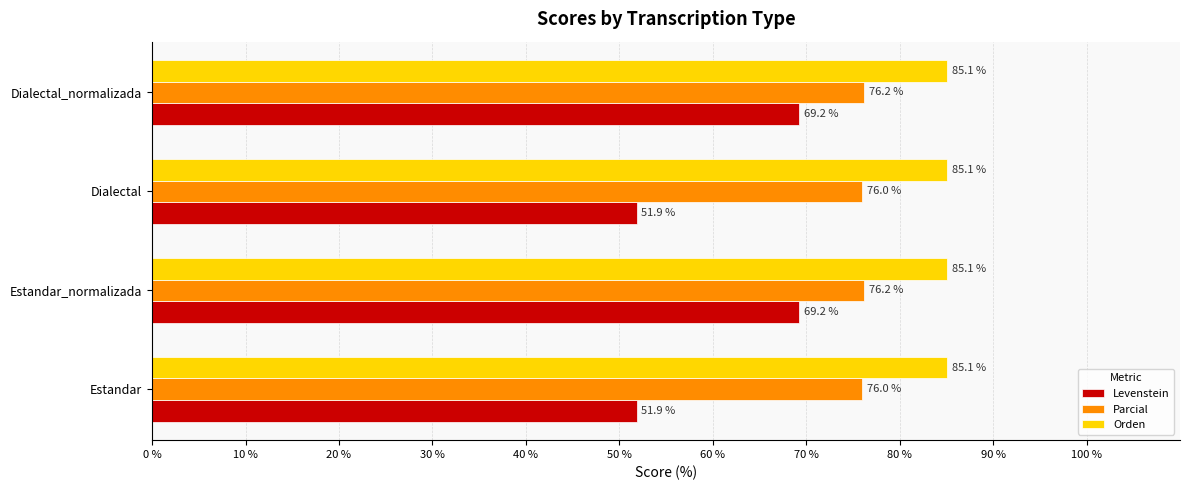

Rank the series by their maximum value, from lowest to highest.

Levenstein, Parcial, Orden